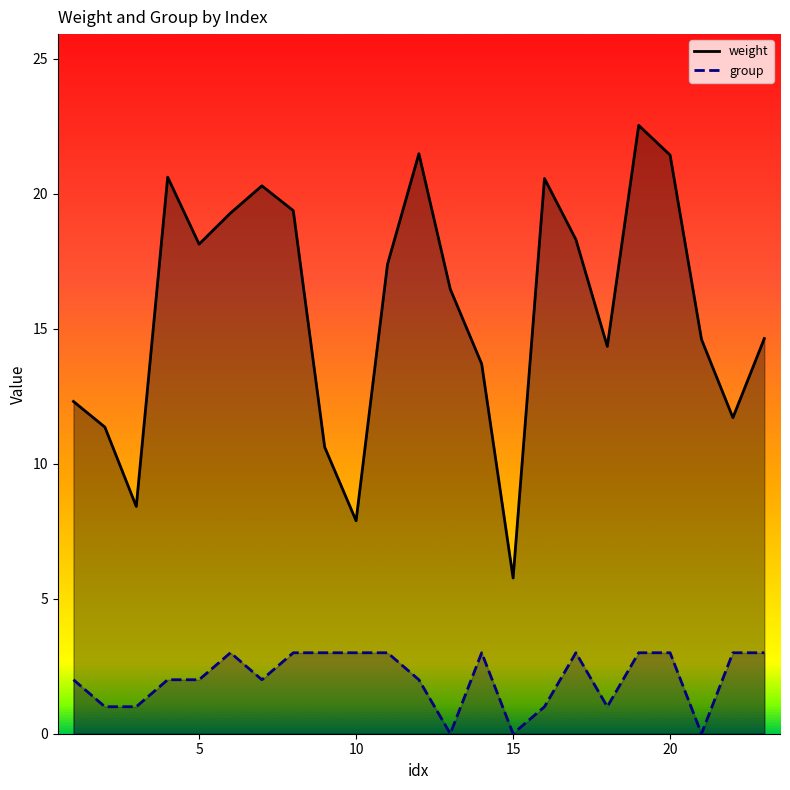

What is the average value of the weight series?

15.7